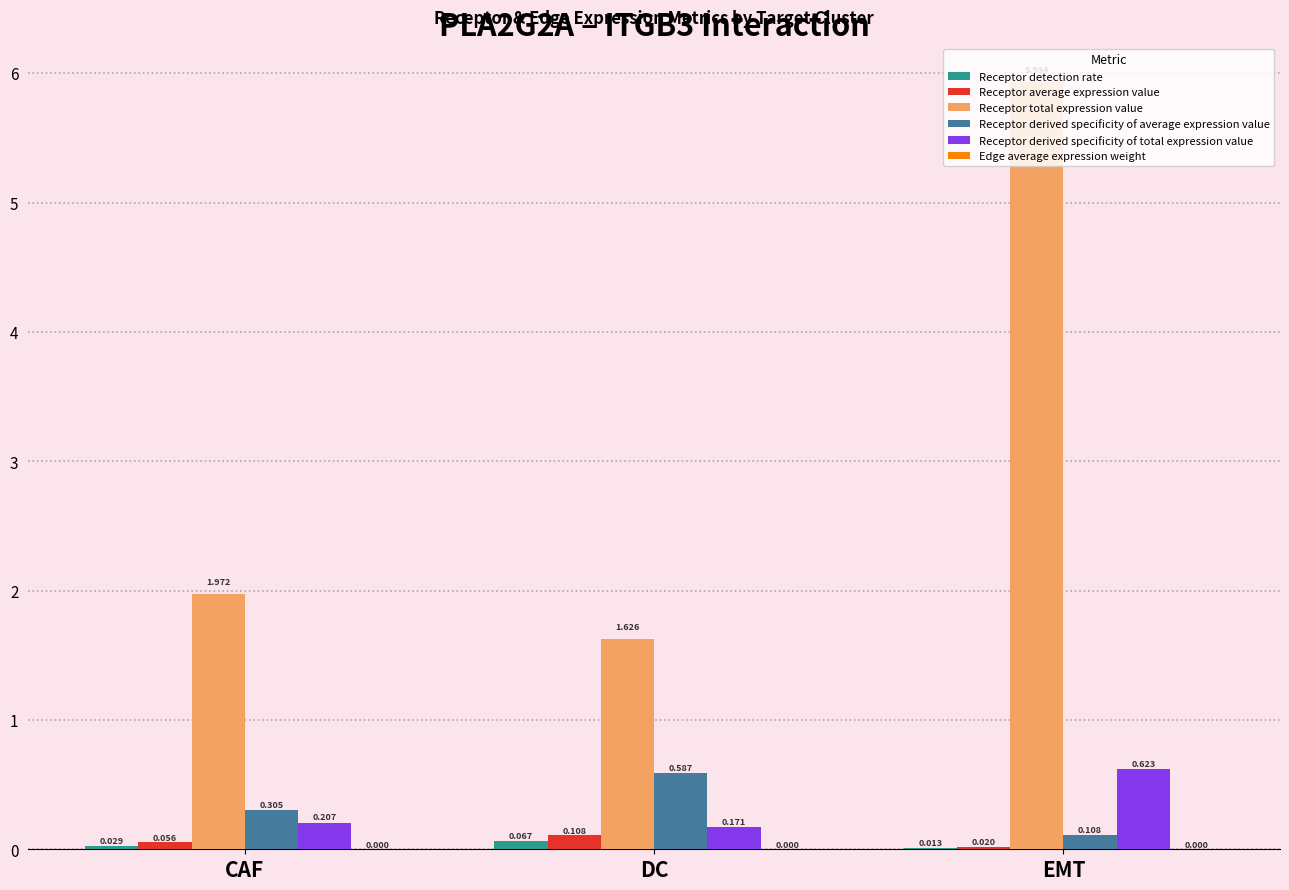

Is the value of Receptor detection rate at EMT greater than the value of Receptor derived specificity of total expression value at DC?

No